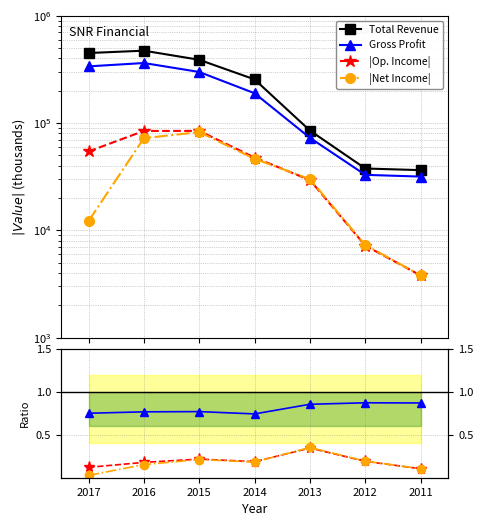

Which category has the lowest value across all series?

2011